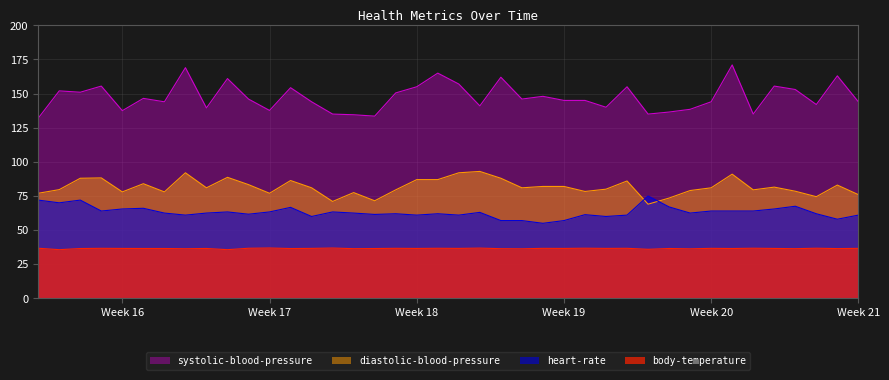

The diastolic-blood-pressure series shows 82.0 at 2019-05-12. True or false?

True